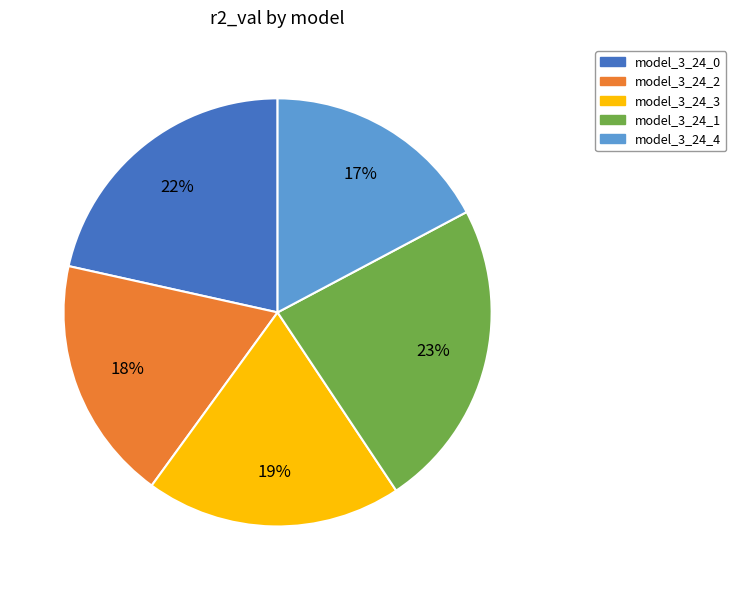

Combined, do model_3_24_0 and model_3_24_4 account for over 50%?

No